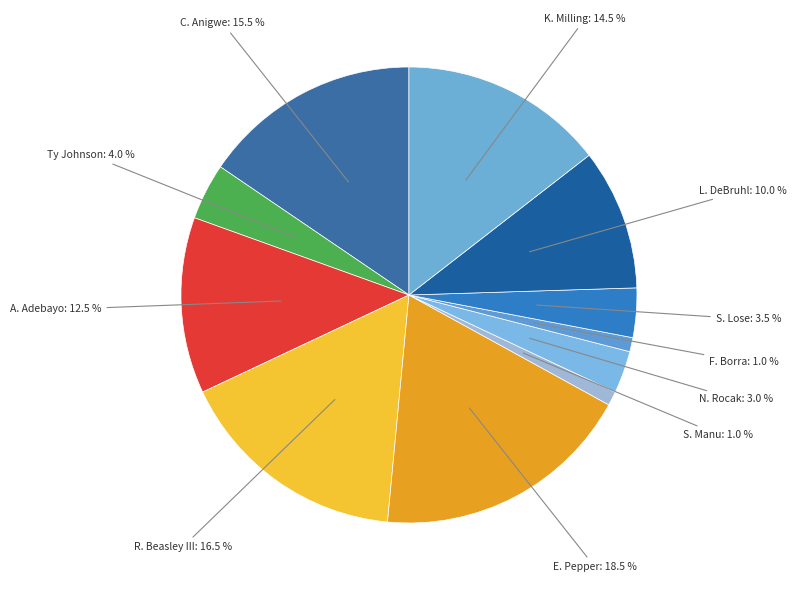

Is C. Anigwe the majority of the pie?

No